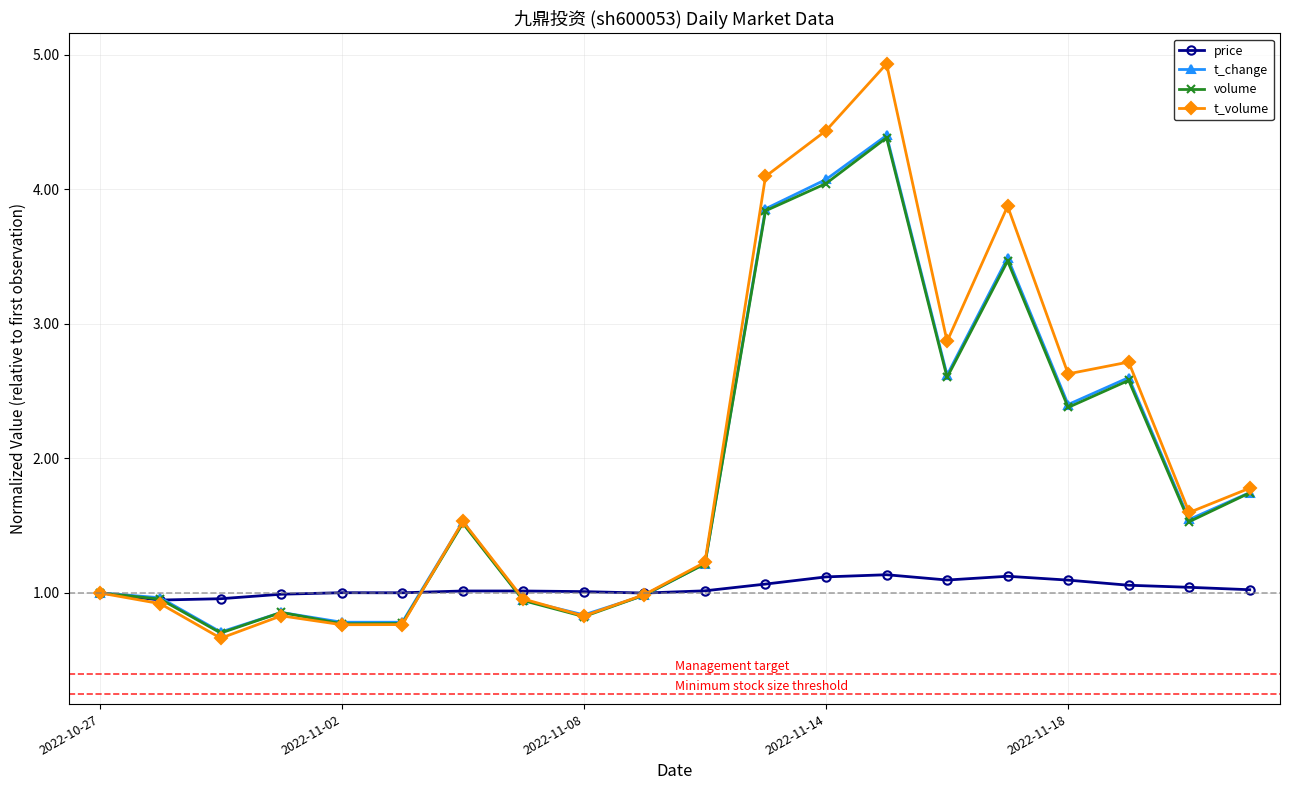

What is the value of the price point at the 2nd from the left?

0.9